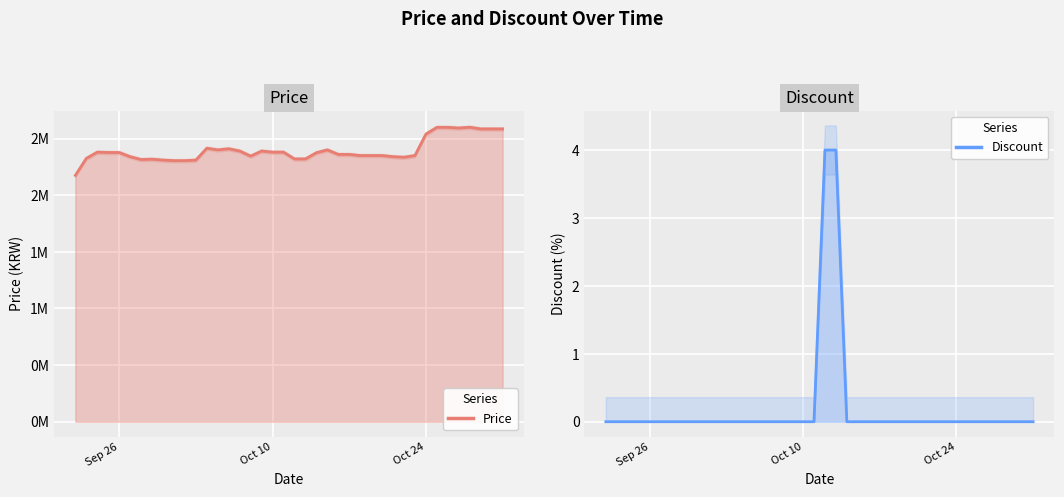

Count the number of data series in this chart.

2